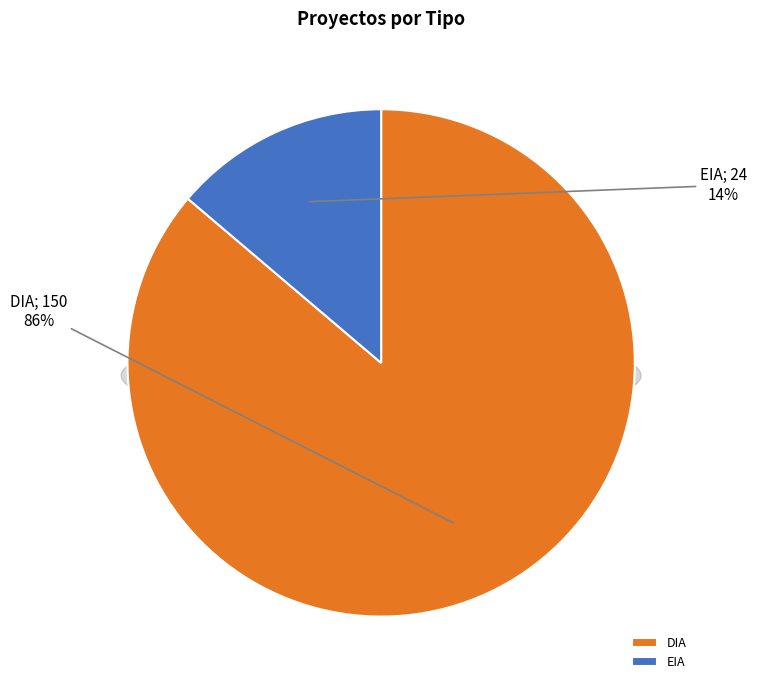

Is it true that DIA is 86% of the pie?

True